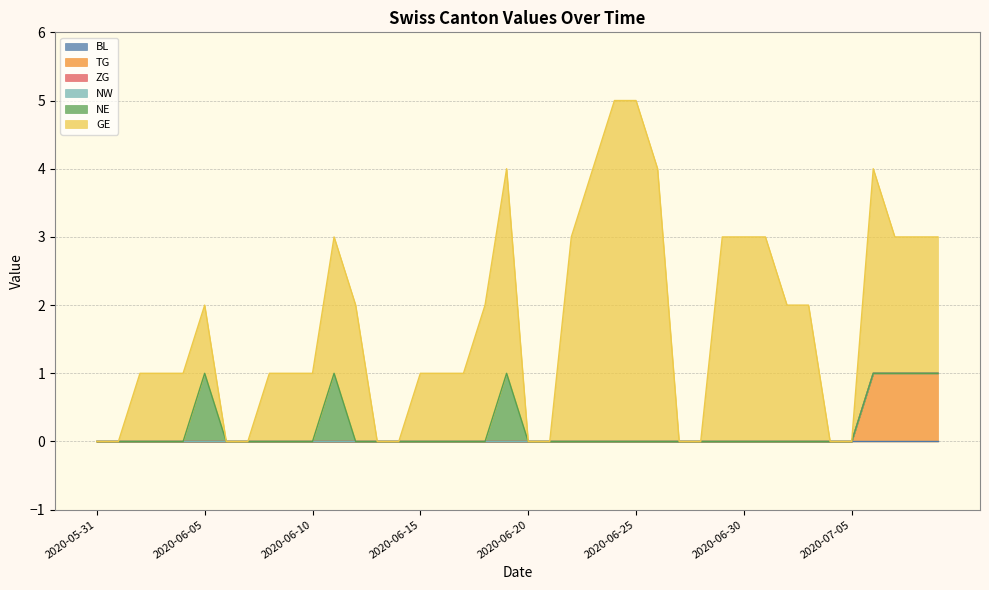

Rank the categories by TG value from highest to lowest.

2020-07-06, 2020-07-07, 2020-07-08, 2020-07-09, 2020-05-31, 2020-06-01, 2020-06-02, 2020-06-03, 2020-06-04, 2020-06-05, 2020-06-06, 2020-06-07, 2020-06-08, 2020-06-09, 2020-06-10, 2020-06-11, 2020-06-12, 2020-06-13, 2020-06-14, 2020-06-15, 2020-06-16, 2020-06-17, 2020-06-18, 2020-06-19, 2020-06-20, 2020-06-21, 2020-06-22, 2020-06-23, 2020-06-24, 2020-06-25, 2020-06-26, 2020-06-27, 2020-06-28, 2020-06-29, 2020-06-30, 2020-07-01, 2020-07-02, 2020-07-03, 2020-07-04, 2020-07-05